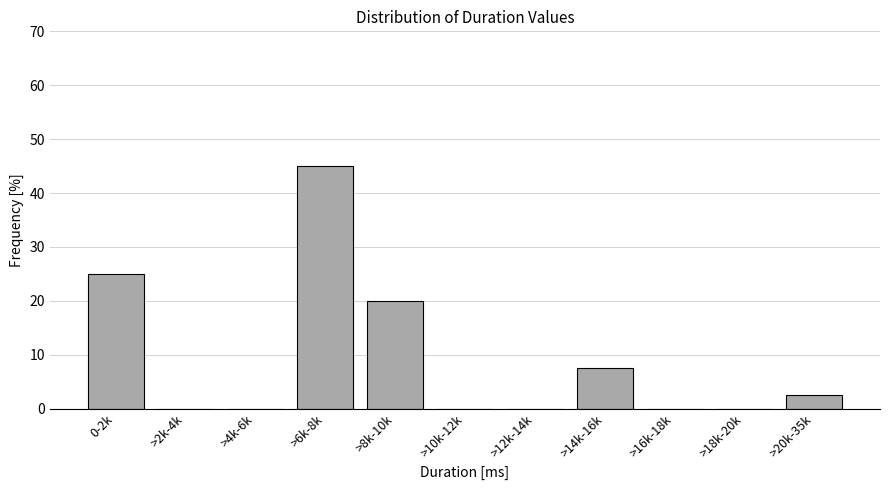

Reading left to right, transcribe all the data shown in this chart.

0-2k=25.0	>2k-4k=0.0	>4k-6k=0.0	>6k-8k=45.0	>8k-10k=20.0	>10k-12k=0.0	>12k-14k=0.0	>14k-16k=7.5	>16k-18k=0.0	>18k-20k=0.0	>20k-35k=2.5